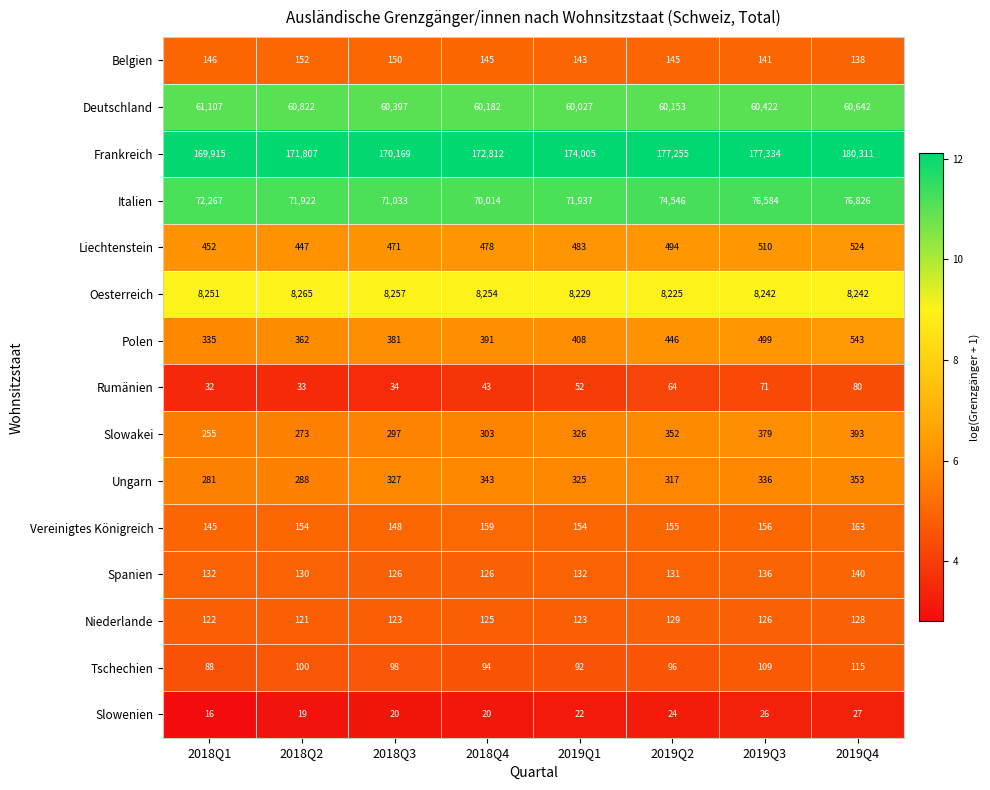

Which series changed the most between 2018Q2 and 2019Q1?

Frankreich